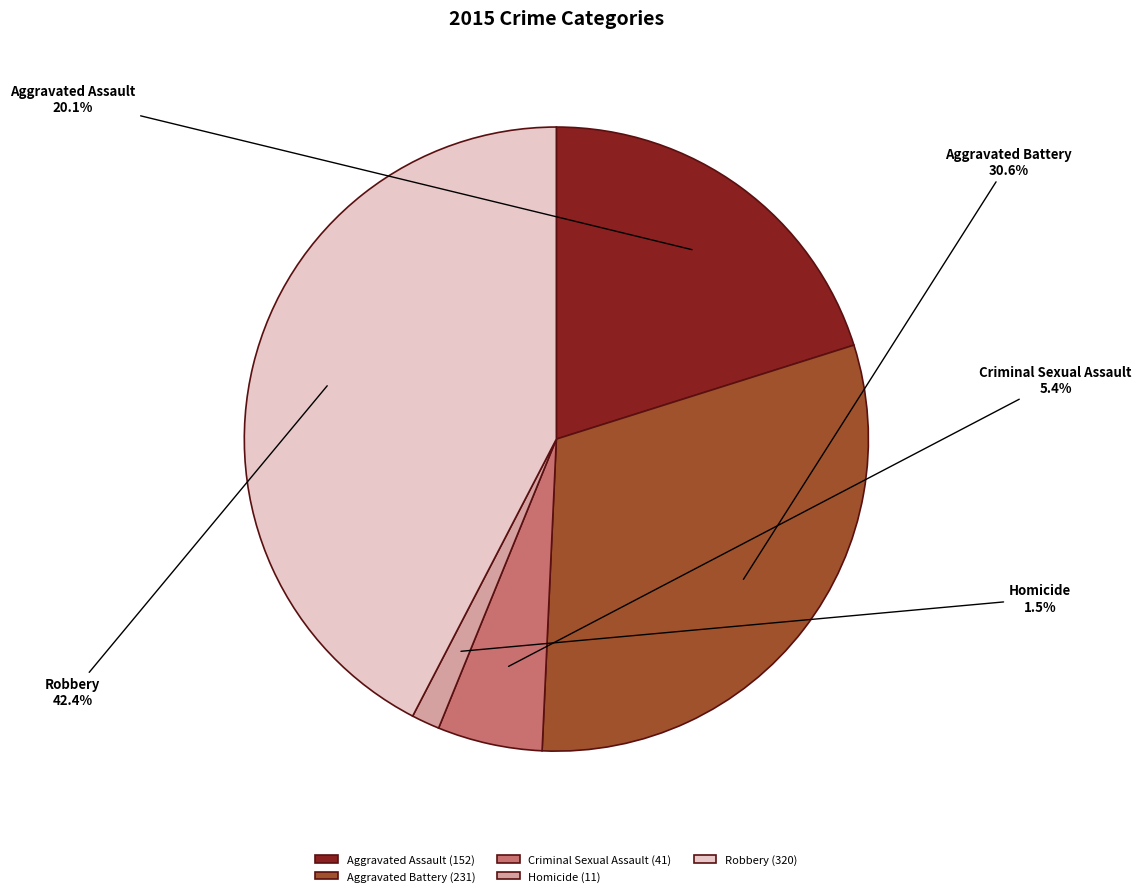

How much of the chart is everything except Robbery (320)?

57.6%